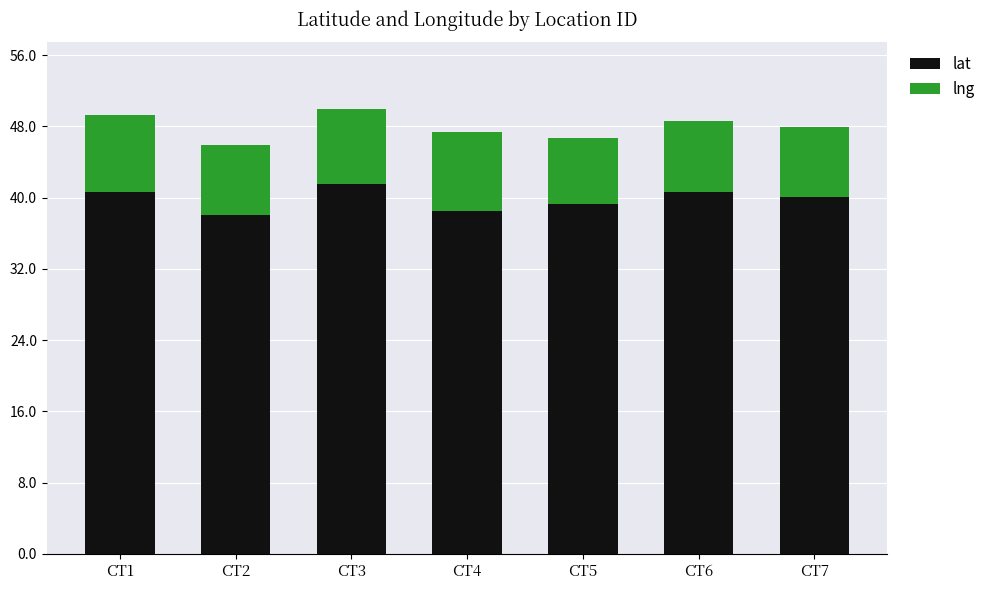

What is the difference between the second highest and minimum values in the lat series?

2.6